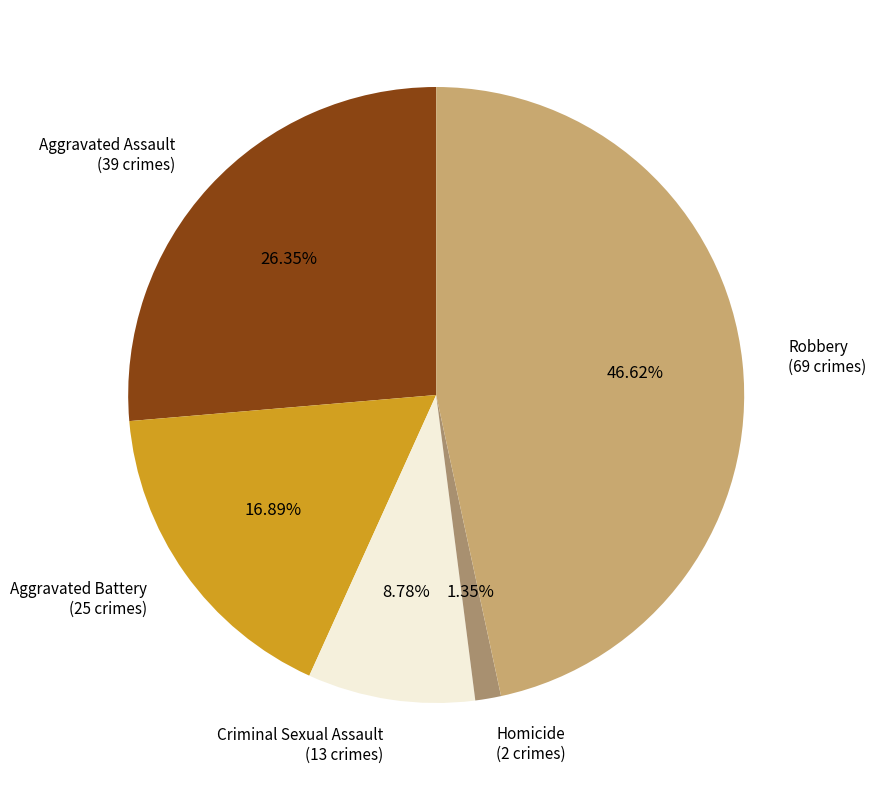

Does any single category account for the majority?

No